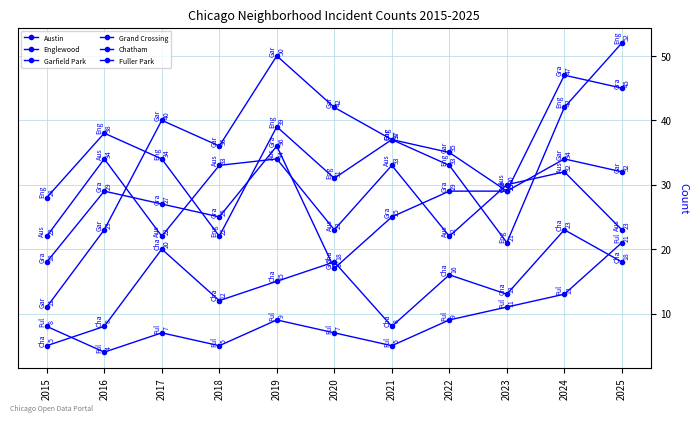

Is it true that Austin equals 33 at 2025?

False